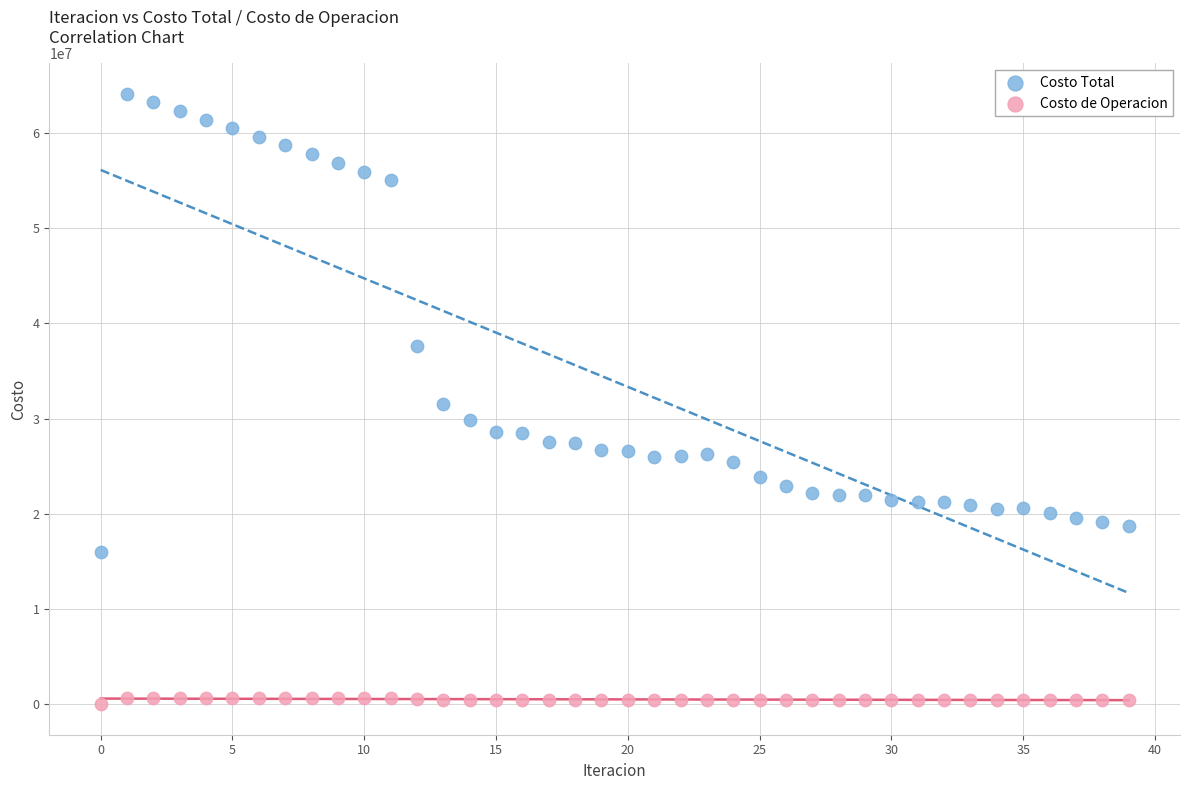

Across all data points, what is the range of Y values (max minus min)?

64081524.1